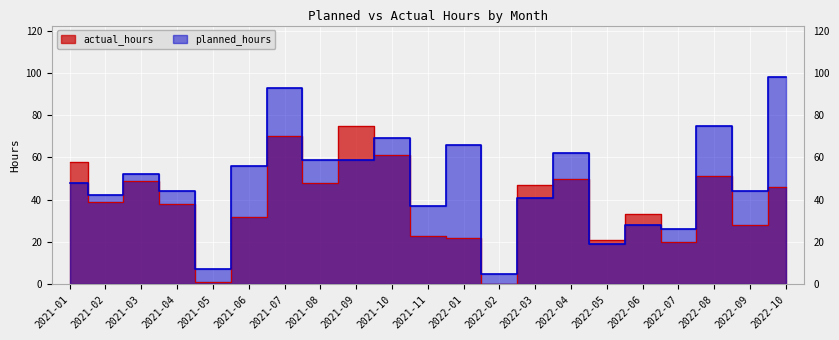

What is the sum of the planned_hours values at 2021-08 and 2022-07?

85